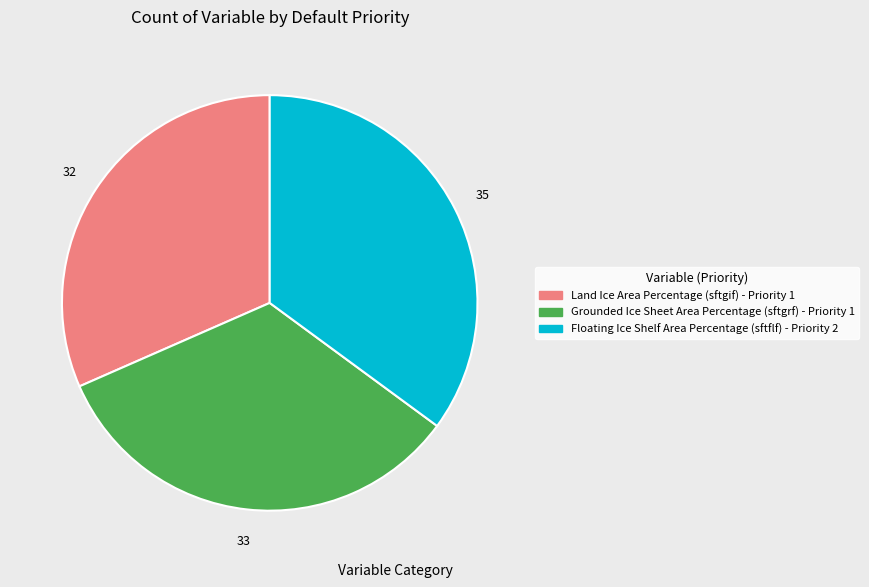

Which slice is the largest?

Floating Ice Shelf Area Percentage (sftflf) - Priority 2